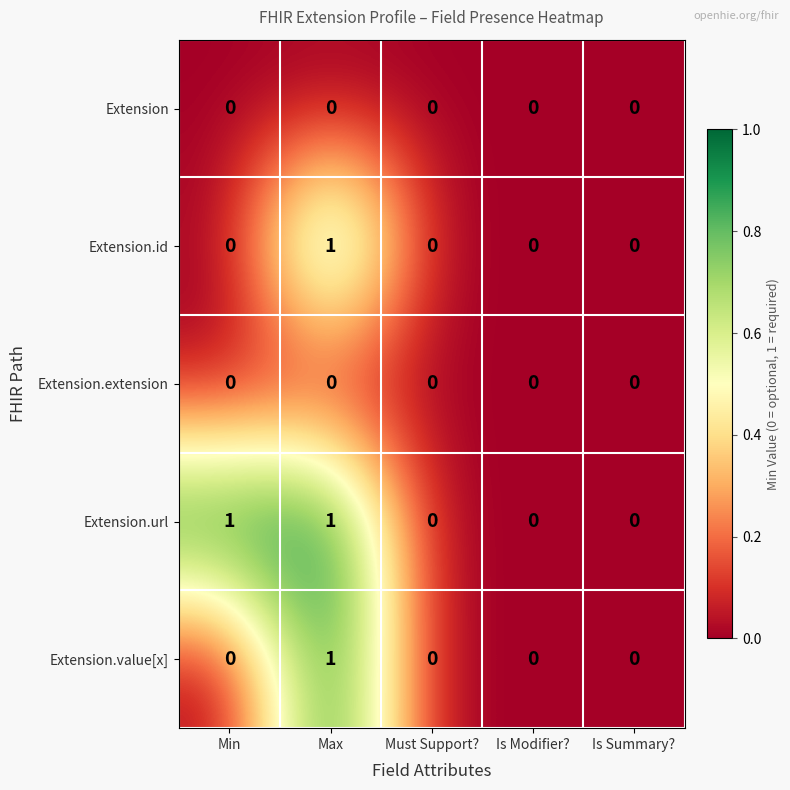

Reading left to right, what are all the values shown in this chart?

Extension: Min=0	Max=0	Must Support?=0	Is Modifier?=0	Is Summary?=0
Extension.id: Min=0	Max=1	Must Support?=0	Is Modifier?=0	Is Summary?=0
Extension.extension: Min=0	Max=0	Must Support?=0	Is Modifier?=0	Is Summary?=0
Extension.url: Min=1	Max=1	Must Support?=0	Is Modifier?=0	Is Summary?=0
Extension.value[x]: Min=0	Max=1	Must Support?=0	Is Modifier?=0	Is Summary?=0